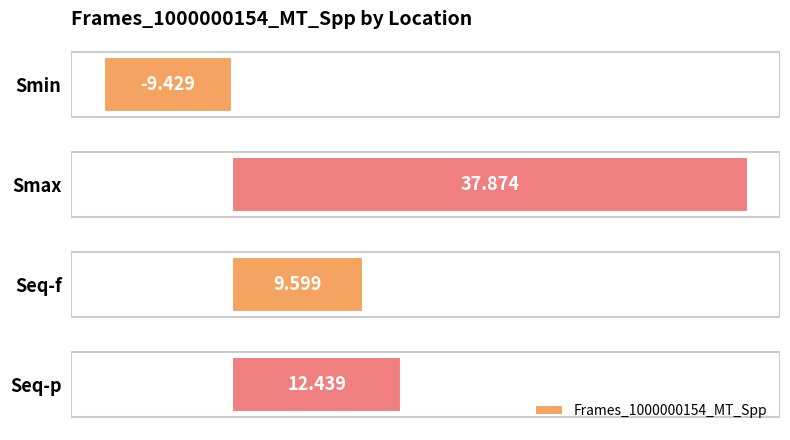

How many values exceed 12?

2